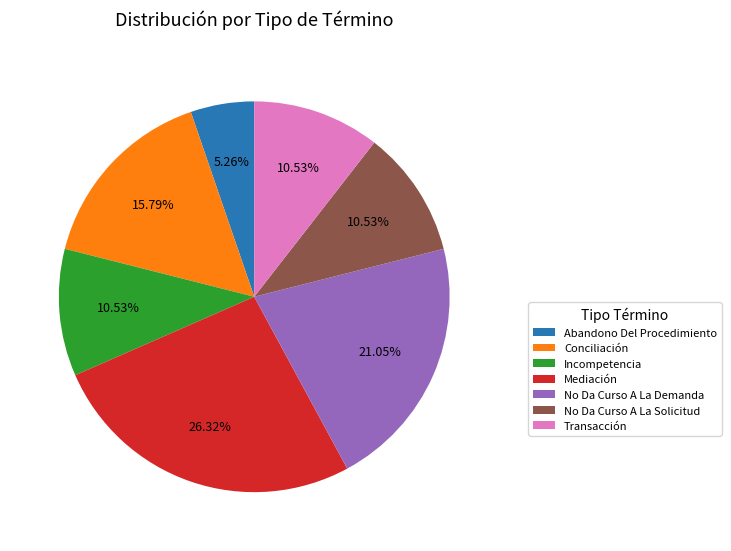

How much of the chart is everything except Mediación?

73.7%